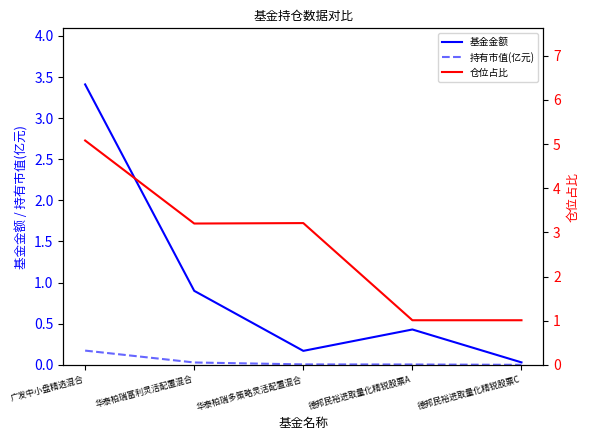

What is the difference between the maximum and minimum values in the 仓位占比 series?

4.1